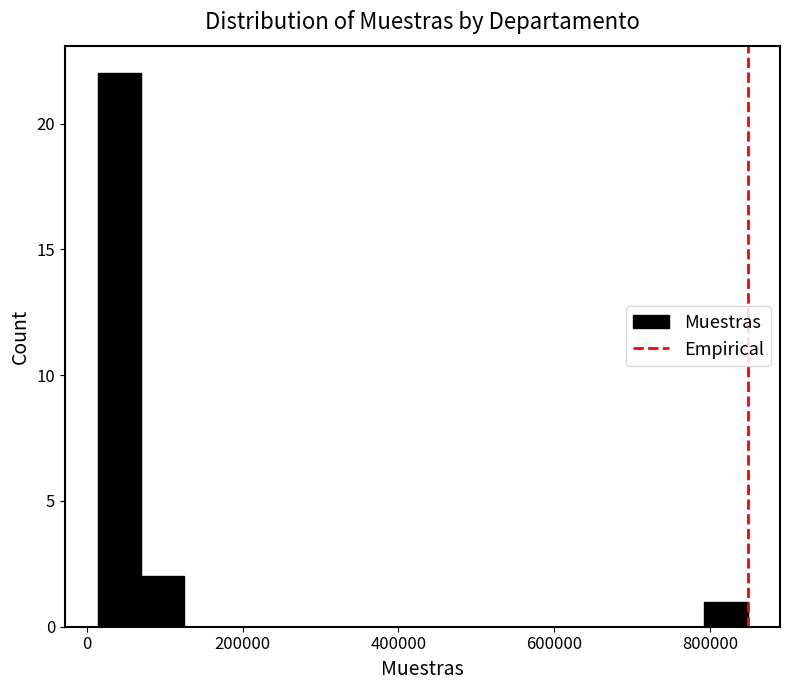

Read against the x-axis, roughly where is the centre of the tallest bar?

40000